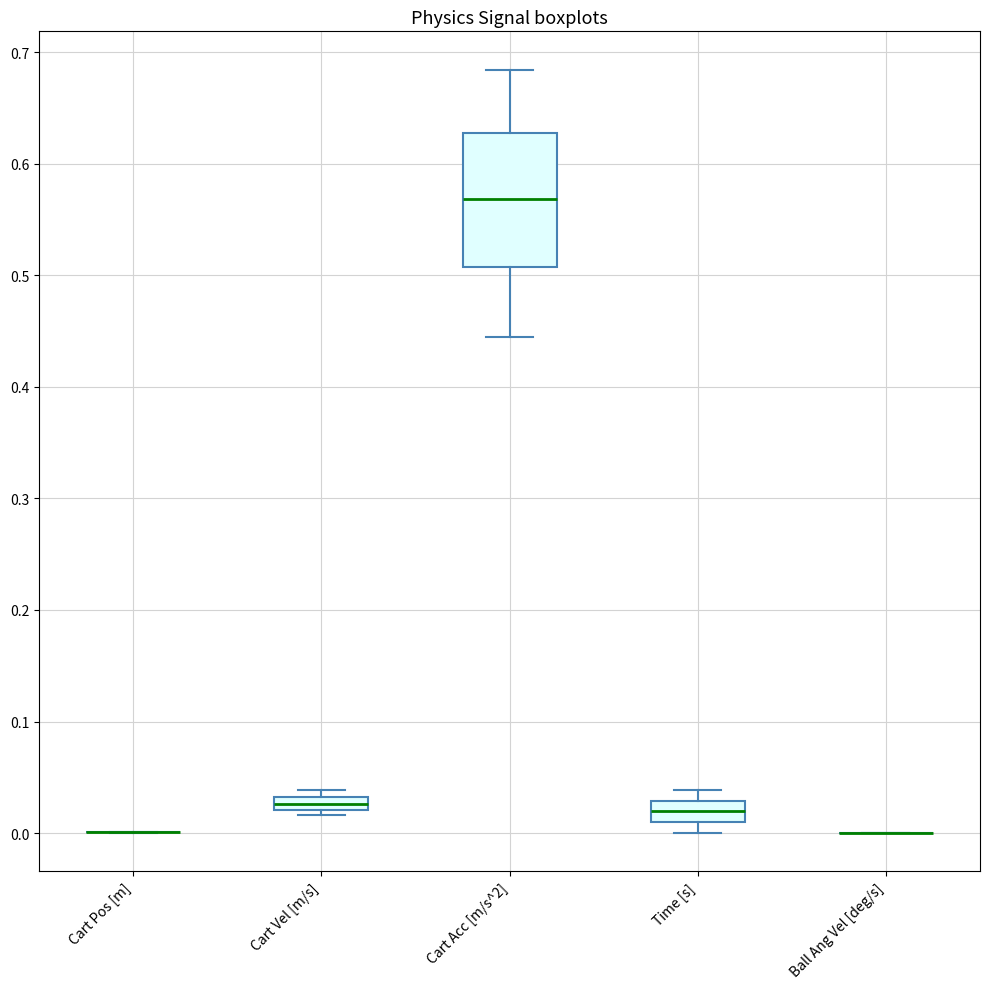

Which box is the tallest, from its lower edge to its upper edge?

Cart Acc [m/s^2]